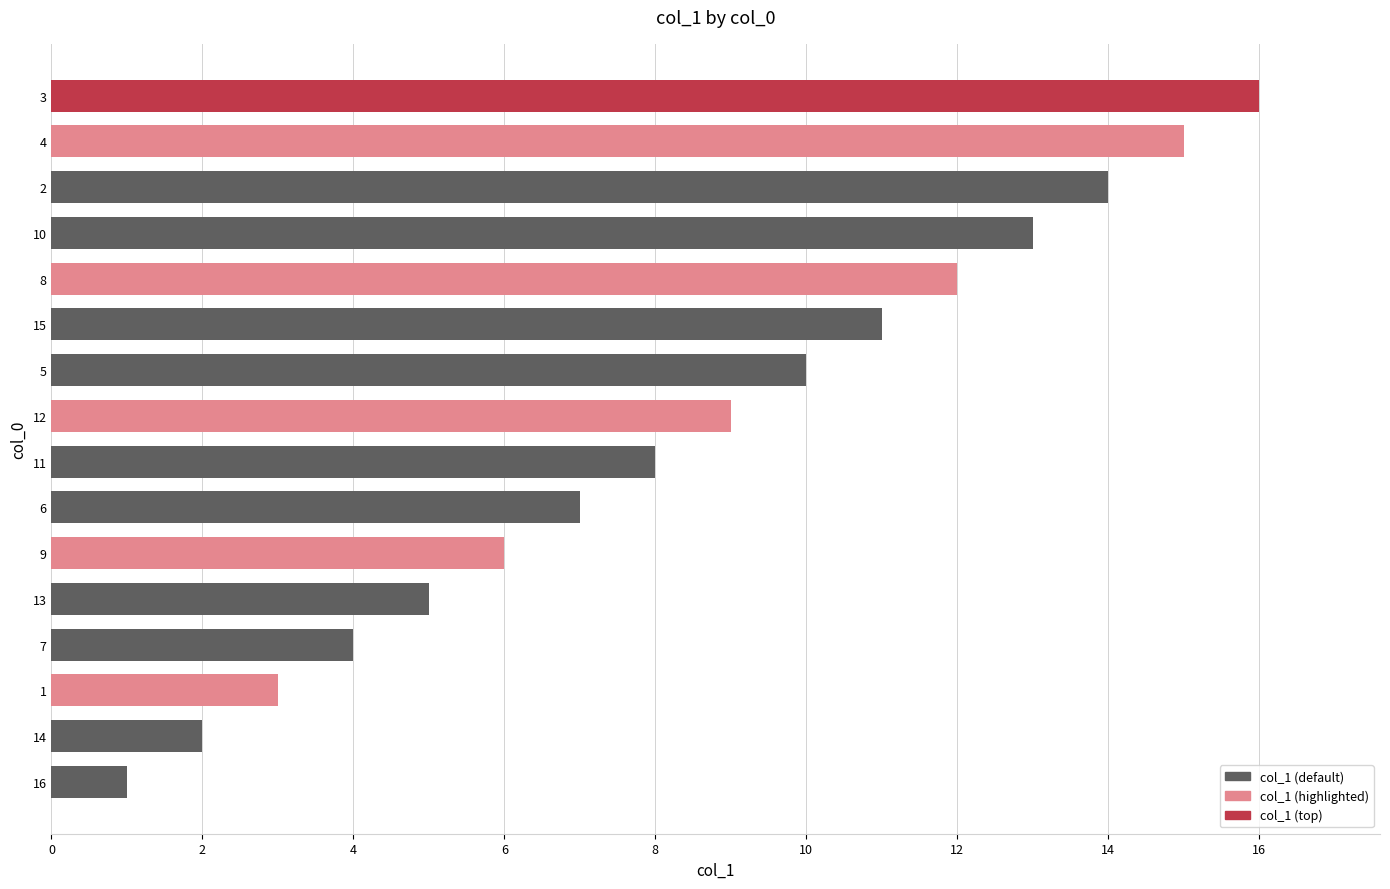

What is the approximate value at 12?

9